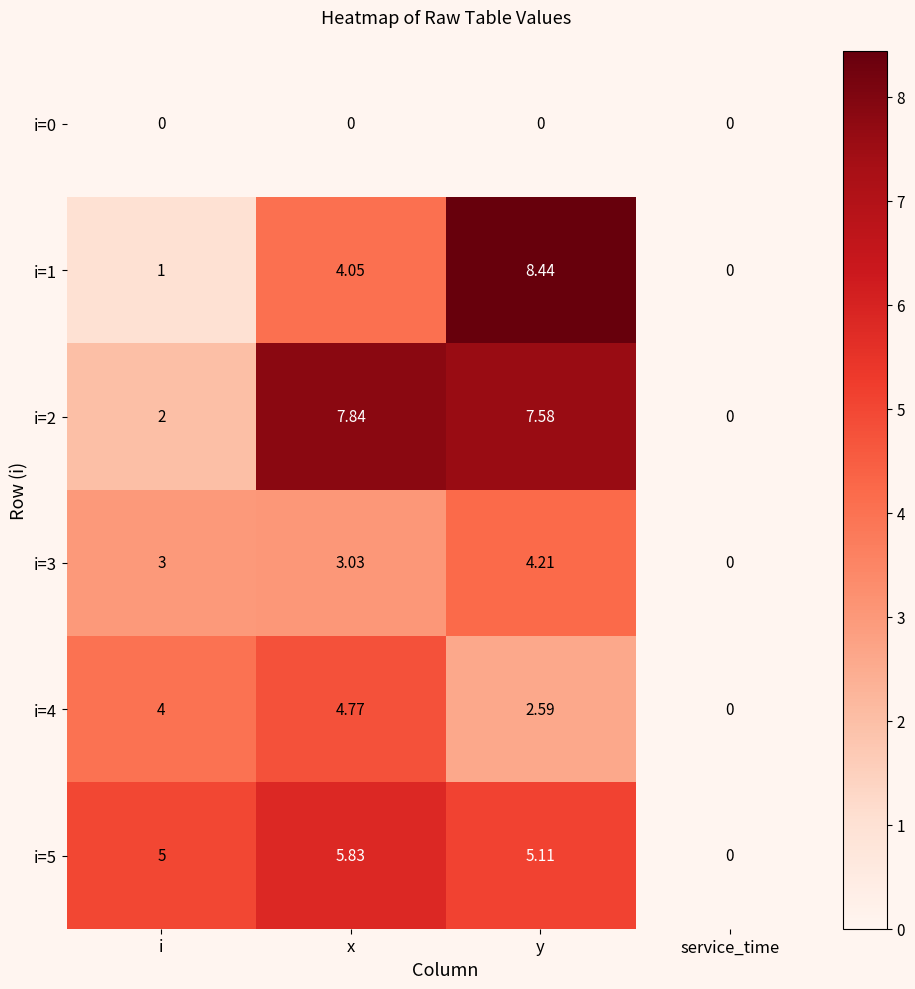

Is the value of i=5 at i greater than the value of i=2 at i?

Yes